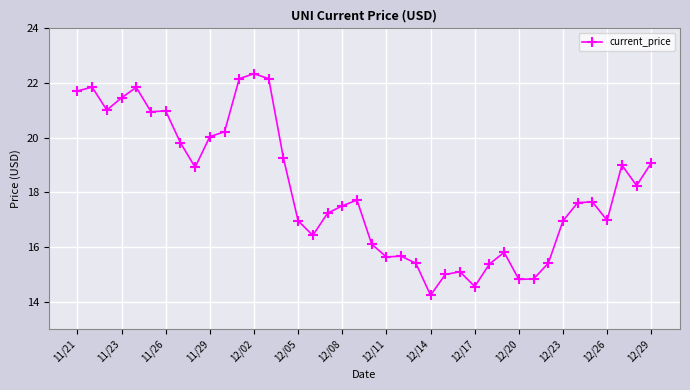

How many series are shown in this chart?

1